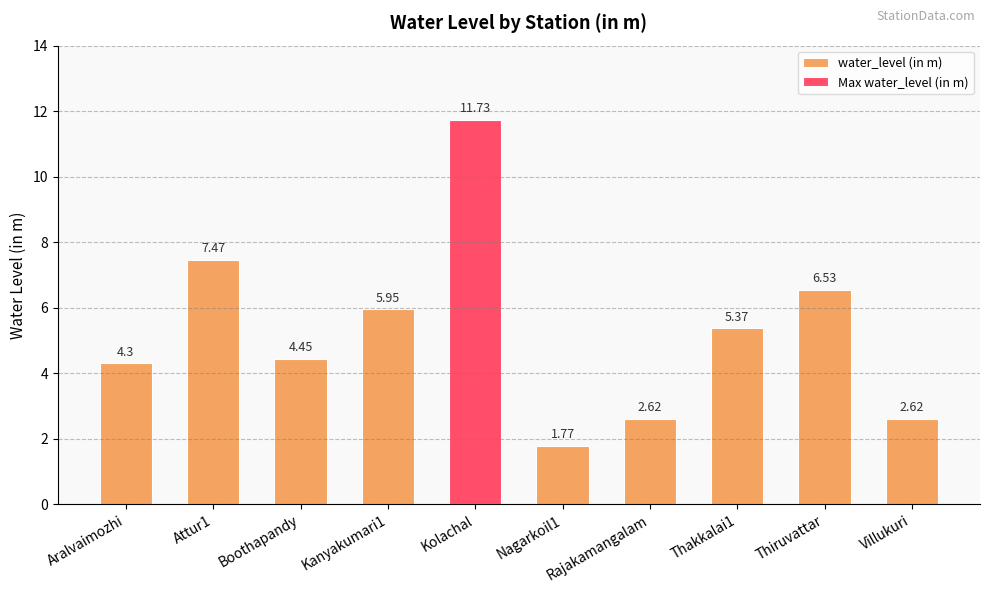

What is the sum of all values?

52.8